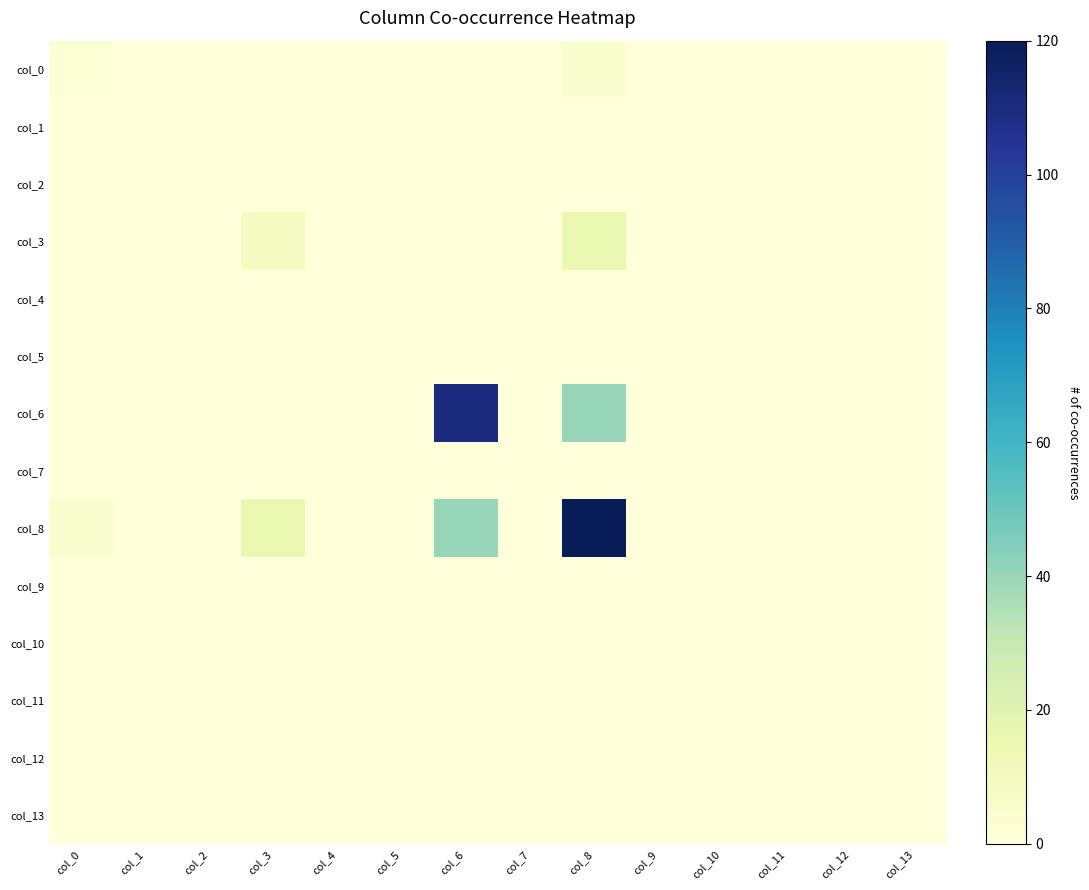

Reading right to left, transcribe all the data shown in this chart.

col_0: col_13=0	col_12=0	col_11=0	col_10=0	col_9=0	col_8=4	col_7=0	col_6=0	col_5=0	col_4=0	col_3=0	col_2=0	col_1=0	col_0=2
col_1: col_13=0	col_12=0	col_11=0	col_10=0	col_9=0	col_8=0	col_7=0	col_6=0	col_5=0	col_4=0	col_3=0	col_2=0	col_1=0	col_0=0
col_2: col_13=0	col_12=0	col_11=0	col_10=0	col_9=0	col_8=0	col_7=0	col_6=0	col_5=0	col_4=0	col_3=0	col_2=0	col_1=0	col_0=0
col_3: col_13=0	col_12=0	col_11=0	col_10=0	col_9=0	col_8=16	col_7=0	col_6=0	col_5=0	col_4=0	col_3=8	col_2=0	col_1=0	col_0=0
col_4: col_13=0	col_12=0	col_11=0	col_10=0	col_9=0	col_8=0	col_7=0	col_6=0	col_5=0	col_4=0	col_3=0	col_2=0	col_1=0	col_0=0
col_5: col_13=0	col_12=0	col_11=0	col_10=0	col_9=0	col_8=0	col_7=0	col_6=0	col_5=0	col_4=0	col_3=0	col_2=0	col_1=0	col_0=0
col_6: col_13=0	col_12=0	col_11=0	col_10=0	col_9=0	col_8=40	col_7=0	col_6=110	col_5=0	col_4=0	col_3=0	col_2=0	col_1=0	col_0=0
col_7: col_13=0	col_12=0	col_11=0	col_10=0	col_9=0	col_8=0	col_7=0	col_6=0	col_5=0	col_4=0	col_3=0	col_2=0	col_1=0	col_0=0
col_8: col_13=0	col_12=0	col_11=0	col_10=0	col_9=0	col_8=120	col_7=0	col_6=40	col_5=0	col_4=0	col_3=16	col_2=0	col_1=0	col_0=4
col_9: col_13=0	col_12=0	col_11=0	col_10=0	col_9=0	col_8=0	col_7=0	col_6=0	col_5=0	col_4=0	col_3=0	col_2=0	col_1=0	col_0=0
col_10: col_13=0	col_12=0	col_11=0	col_10=0	col_9=0	col_8=0	col_7=0	col_6=0	col_5=0	col_4=0	col_3=0	col_2=0	col_1=0	col_0=0
col_11: col_13=0	col_12=0	col_11=0	col_10=0	col_9=0	col_8=0	col_7=0	col_6=0	col_5=0	col_4=0	col_3=0	col_2=0	col_1=0	col_0=0
col_12: col_13=0	col_12=0	col_11=0	col_10=0	col_9=0	col_8=0	col_7=0	col_6=0	col_5=0	col_4=0	col_3=0	col_2=0	col_1=0	col_0=0
col_13: col_13=0	col_12=0	col_11=0	col_10=0	col_9=0	col_8=0	col_7=0	col_6=0	col_5=0	col_4=0	col_3=0	col_2=0	col_1=0	col_0=0